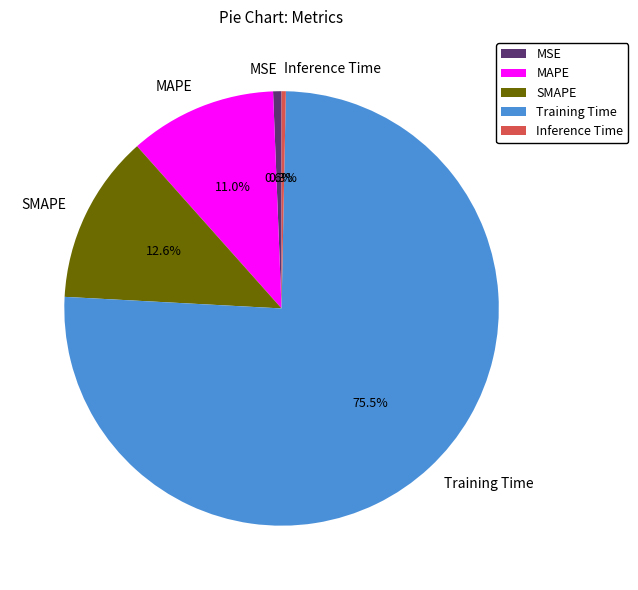

What portion of the pie excludes MSE?

99.4%